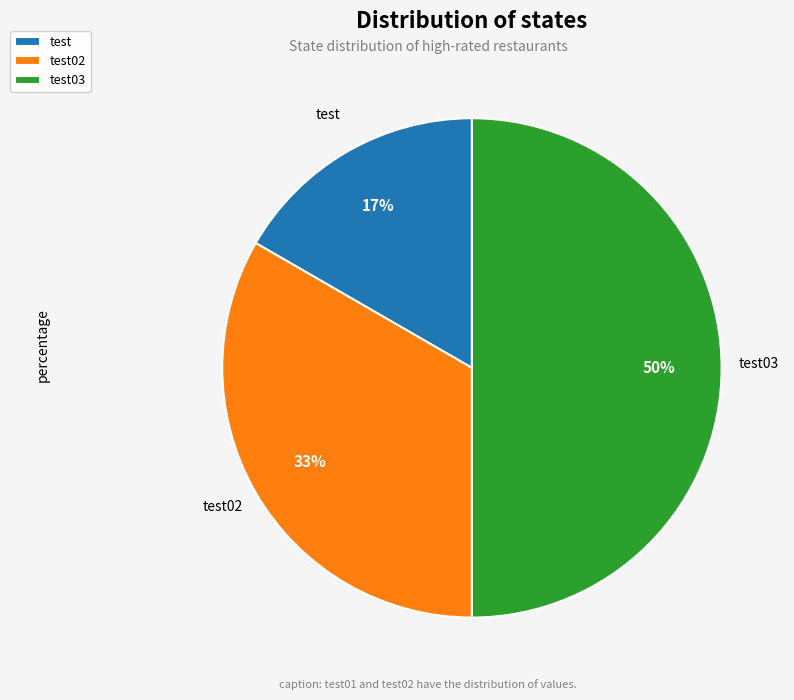

To the nearest percent, what is the difference between the test03 and test slice percentages?

33%